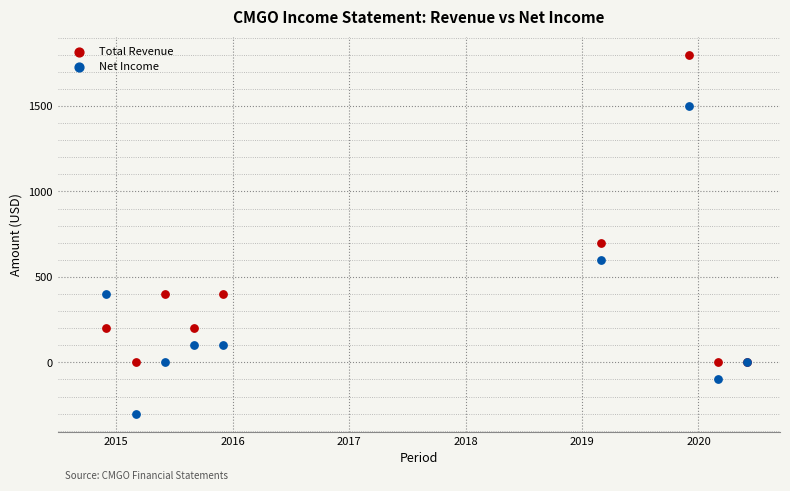

Which series reaches the maximum Y coordinate?

Total Revenue